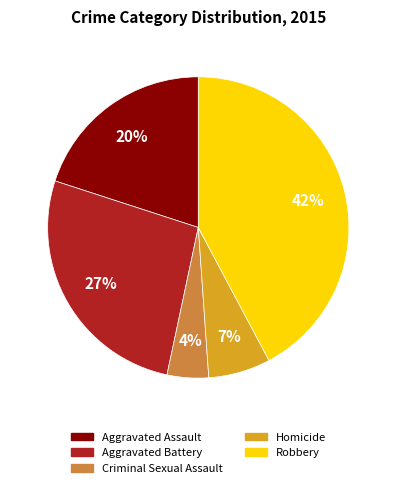

Which slice is the largest?

Robbery